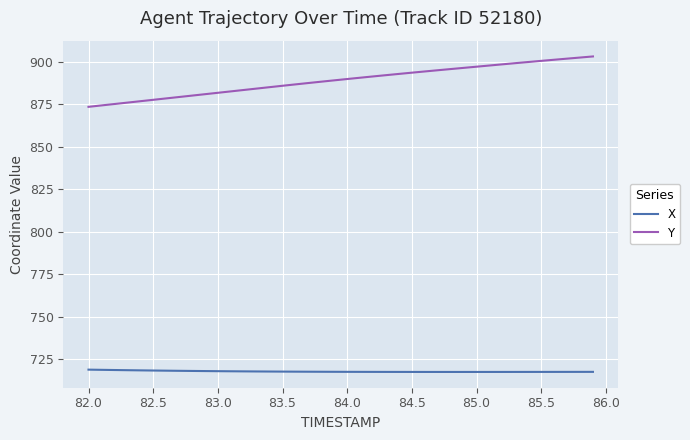

Which series has the largest range (max minus min)?

Y